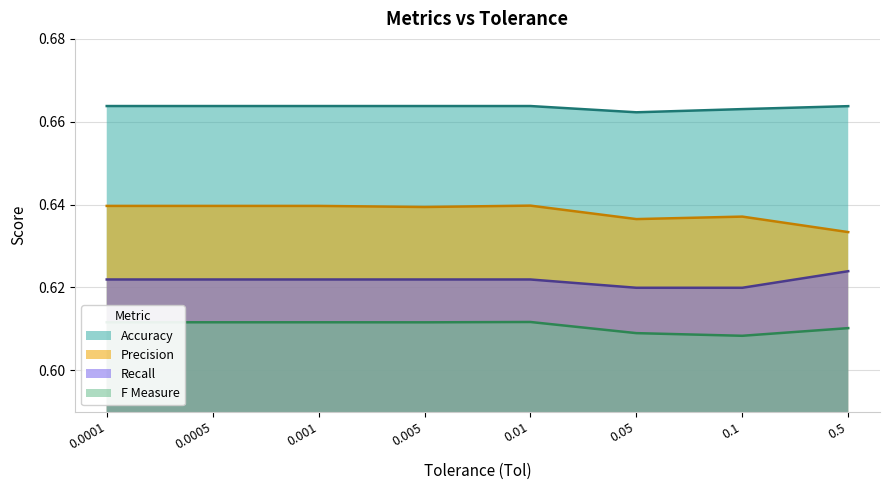

At which category does Precision reach its first local valley?

0.005